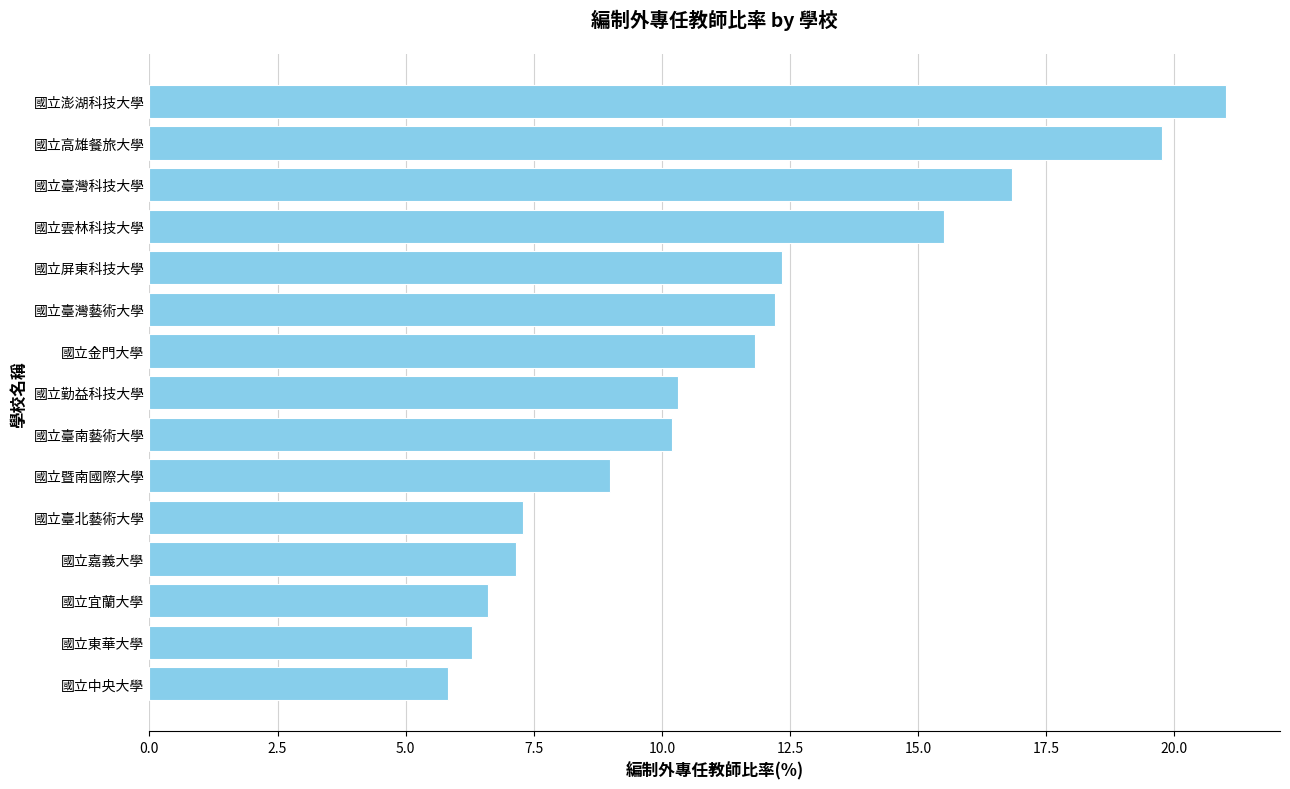

How many data points are less than 10?

6